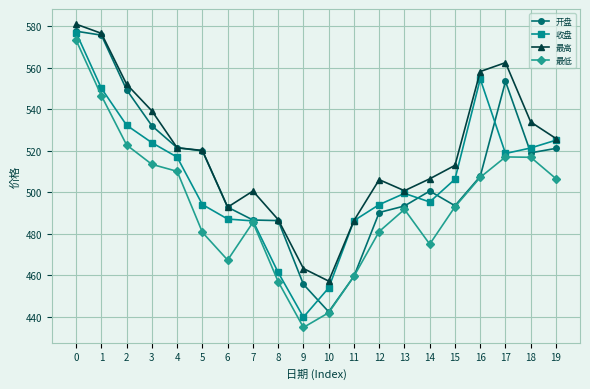

What is the value of the 开盘 point at the 2nd from the left?

575.8